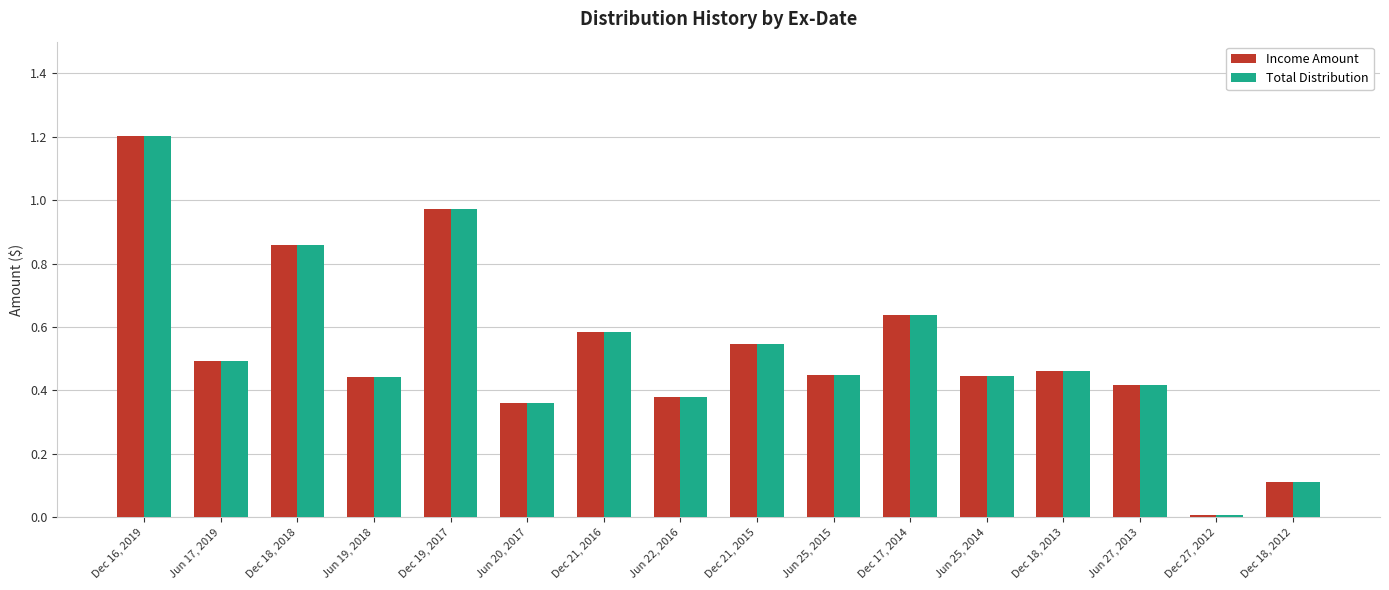

What is the sum of all Total Distribution values?

8.4